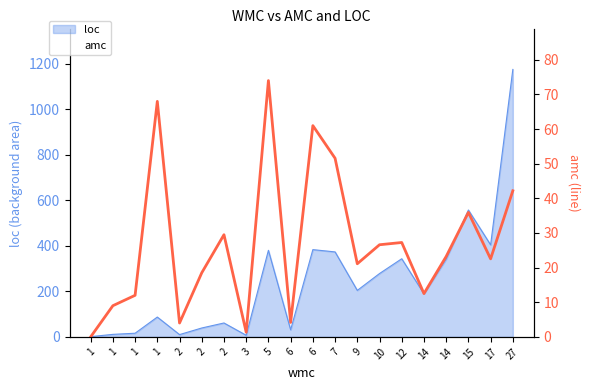

Where is the data nearest to the value 37?

15